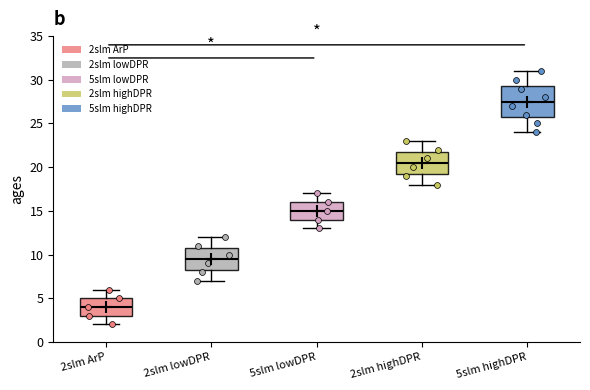

Which box has the highest median line?

5slm highDPR